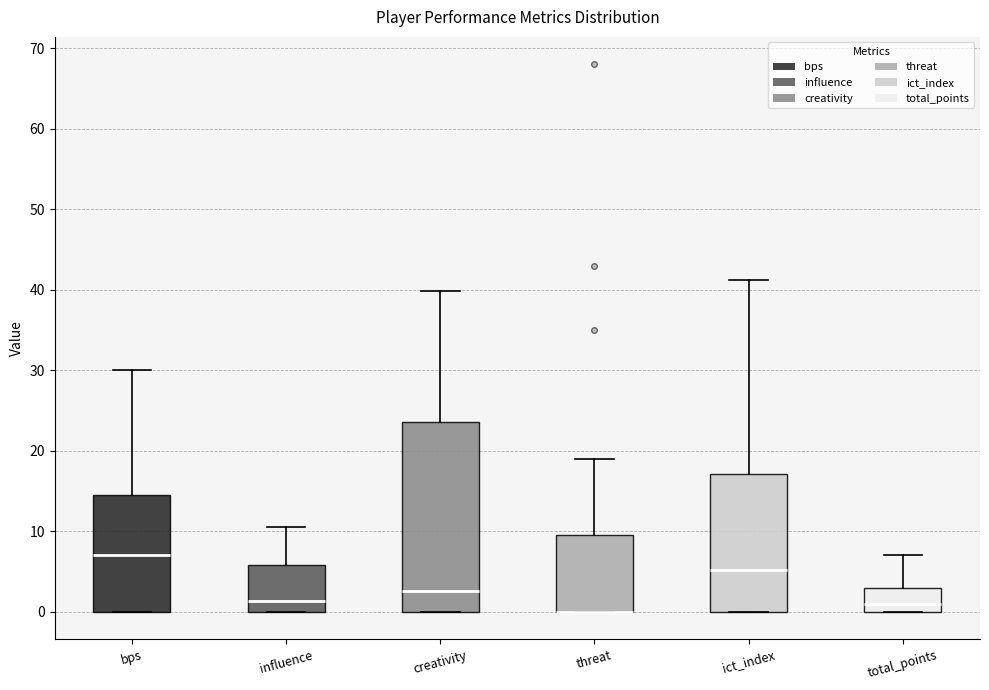

Comparing the boxes themselves (not the whiskers), which one is the tallest?

creativity